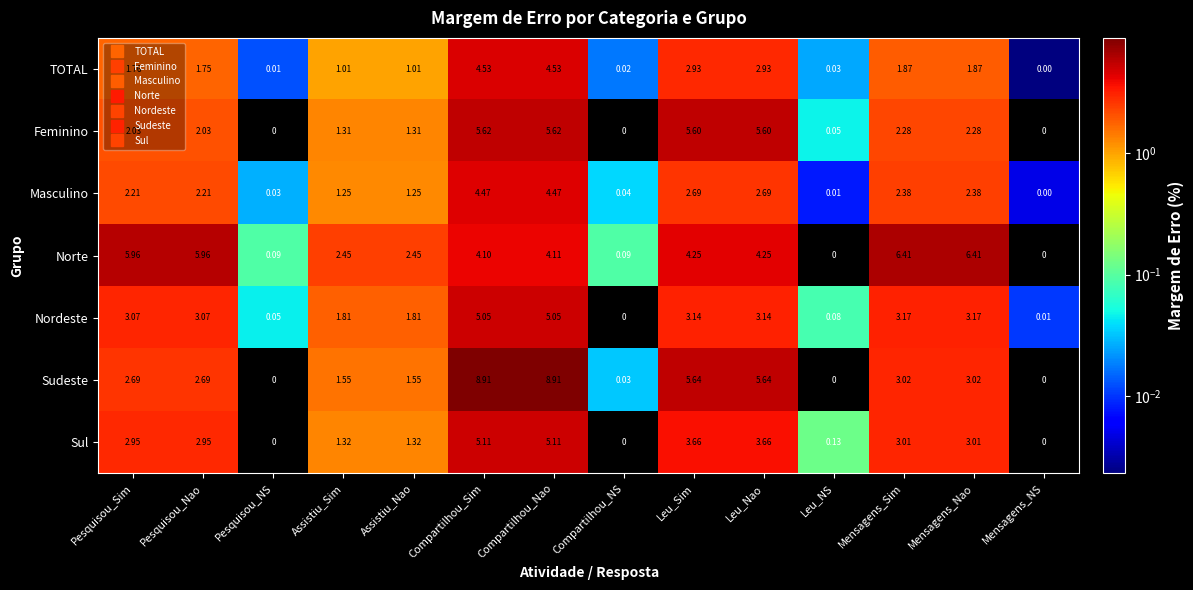

Rank the series by their maximum value, from lowest to highest.

Masculino, TOTAL, Nordeste, Sul, Feminino, Norte, Sudeste